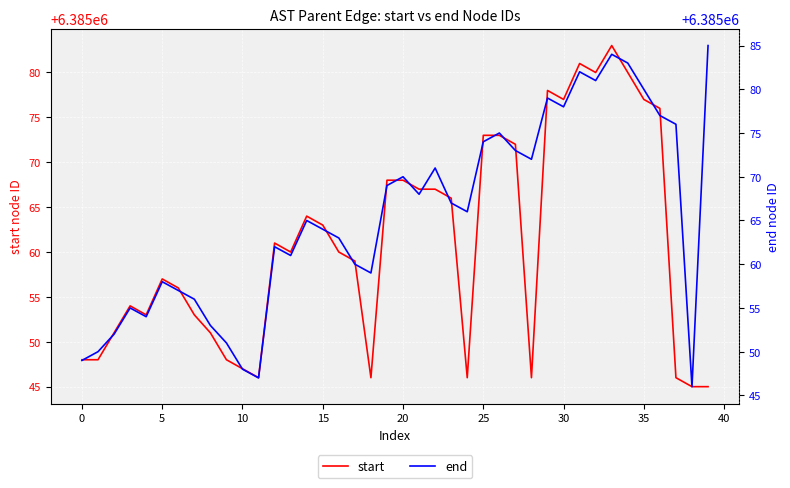

Which category has the highest value across all series?

39